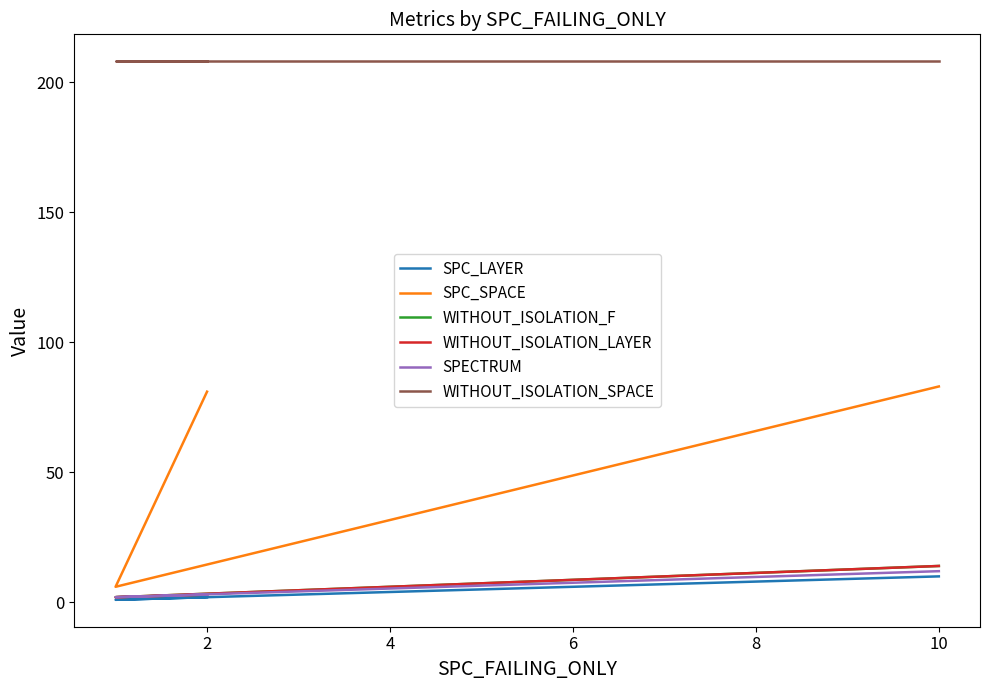

How many values in the WITHOUT_ISOLATION_LAYER series exceed 3?

1